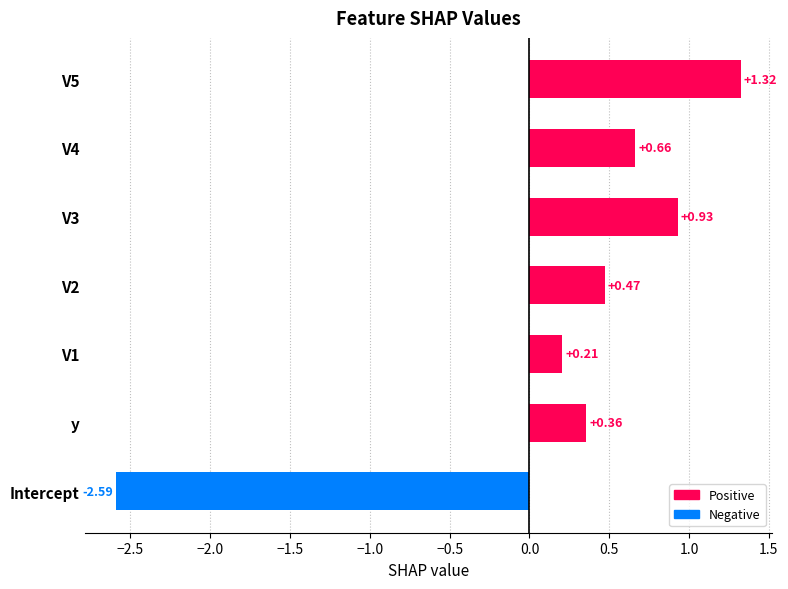

Where is the data nearest to the value 0?

V1